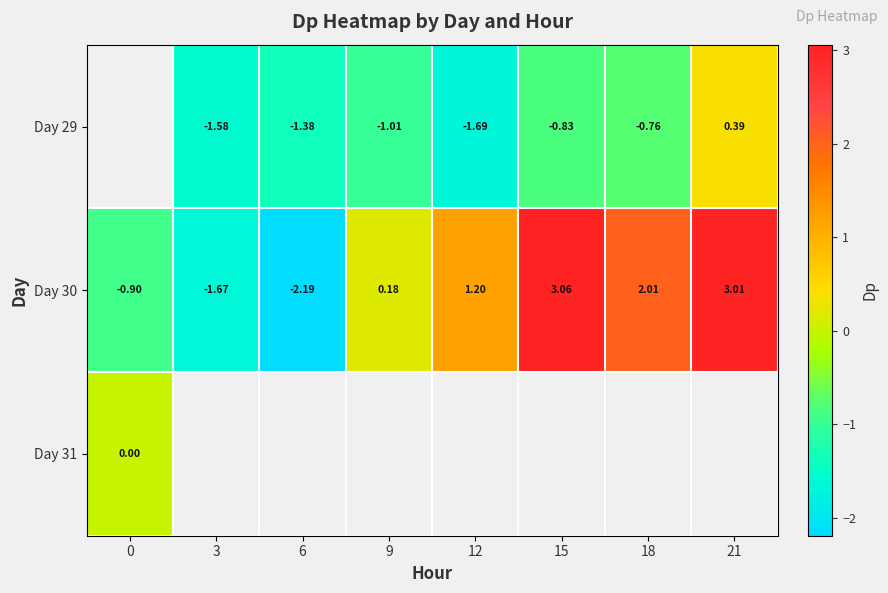

Is the value of Day 31 at 6 greater than the value of Day 30 at 15?

No